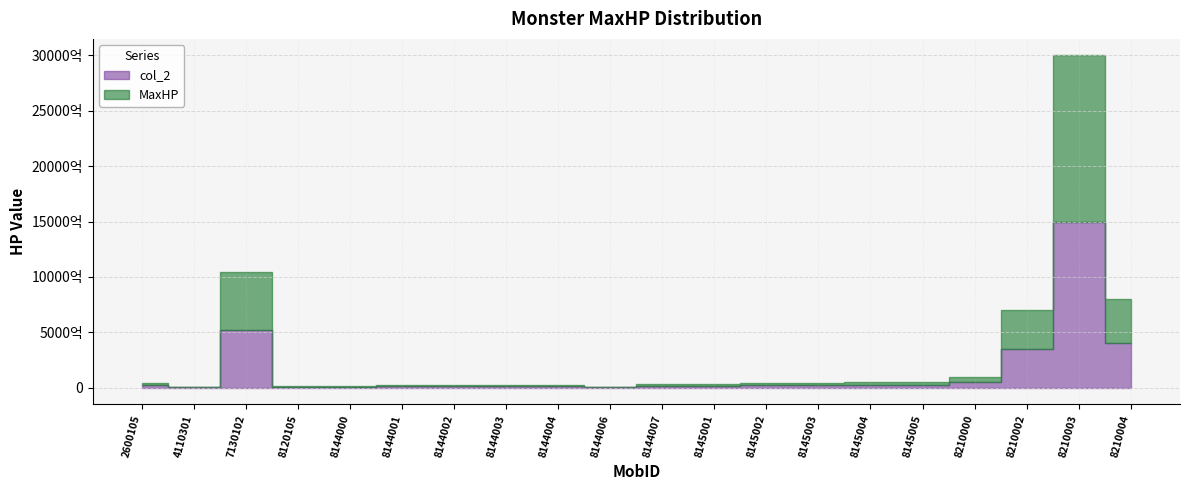

What is the approximate value of MaxHP at 8210000, to the nearest 50?

50000000000